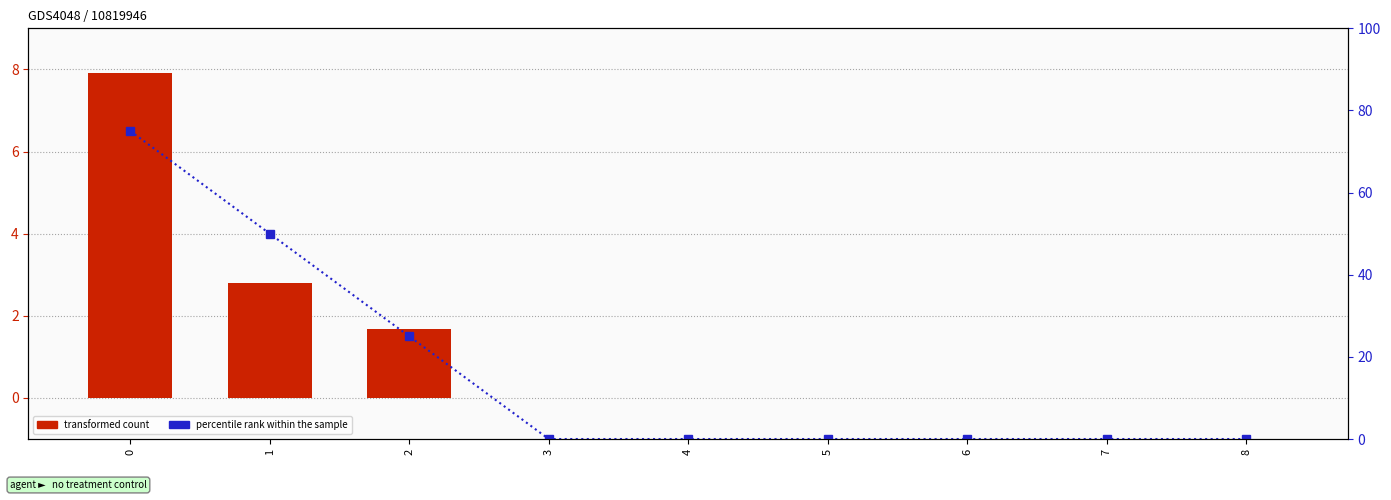

Rank the series by their maximum value, from highest to lowest.

percentile rank within the sample, transformed count